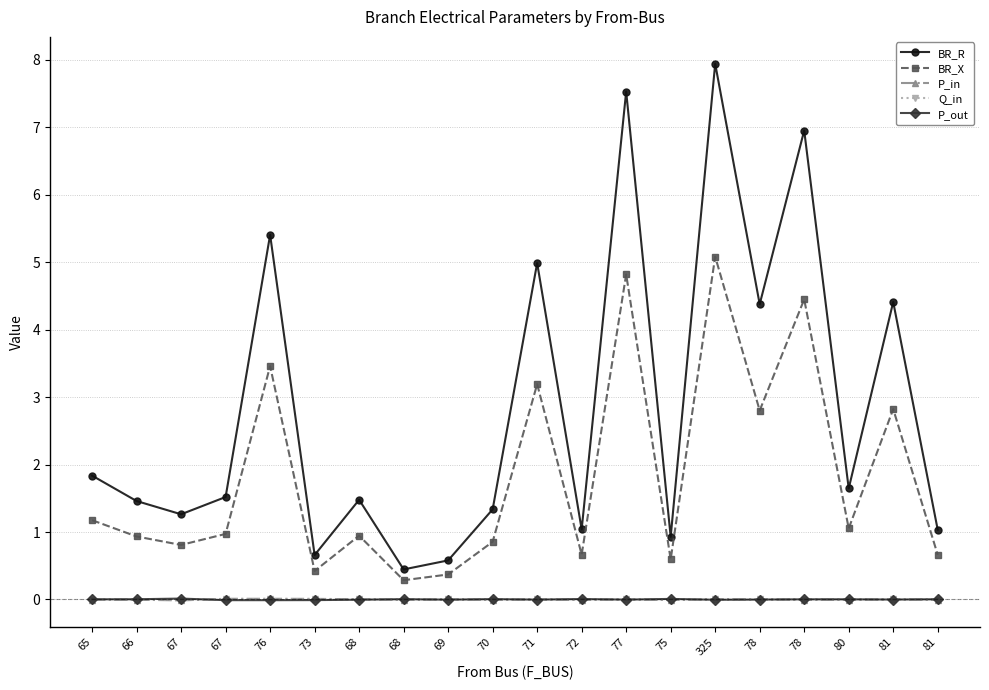

What are all the series names shown in the legend?

BR_R, BR_X, P_in, Q_in, P_out